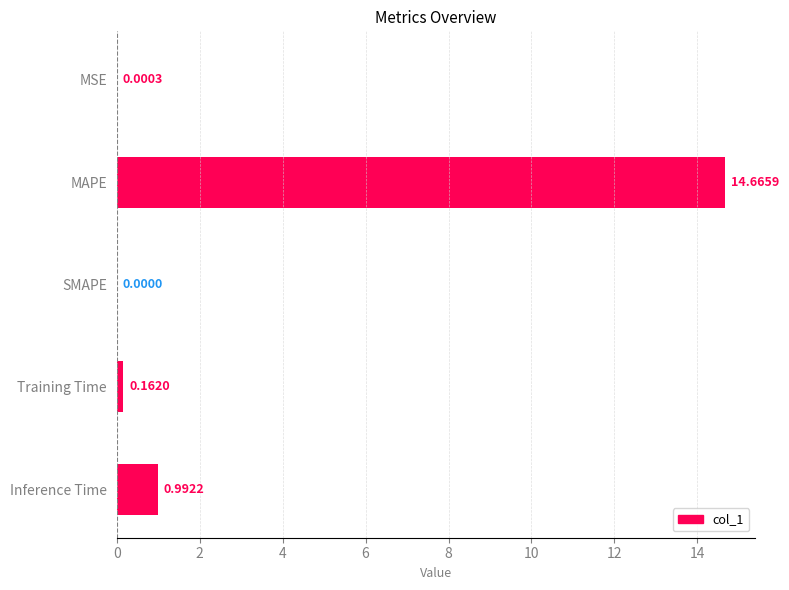

What is the sum of all values?

15.8